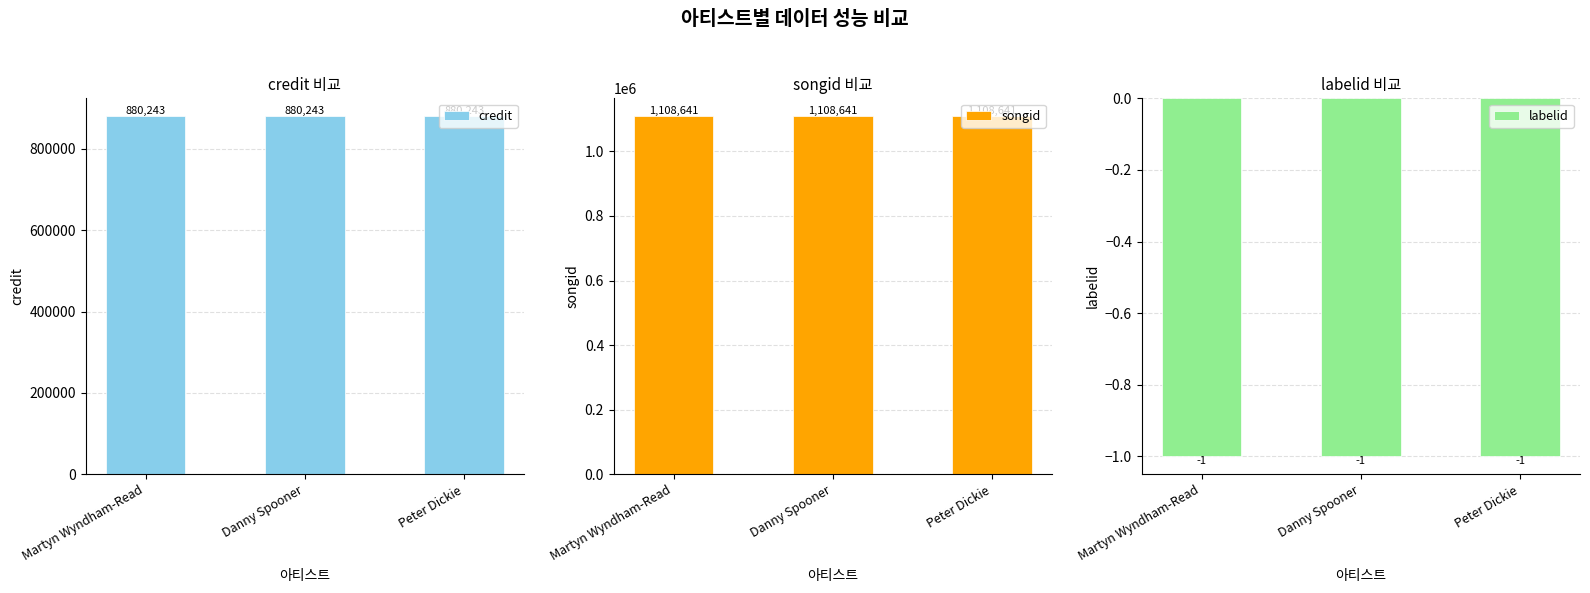

Is the value of credit at Martyn Wyndham-Read greater than the value of songid at Danny Spooner?

No